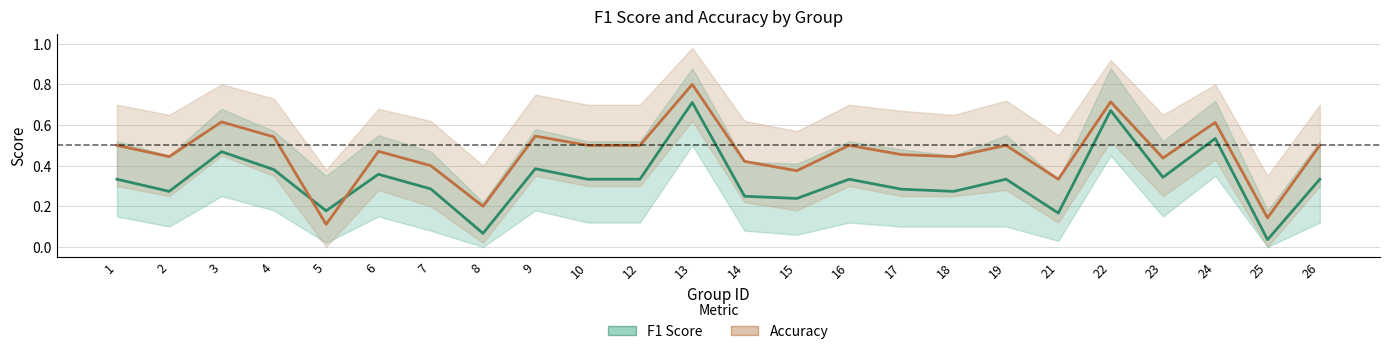

True or false: Accuracy and F1 Score intersect in this chart.

True